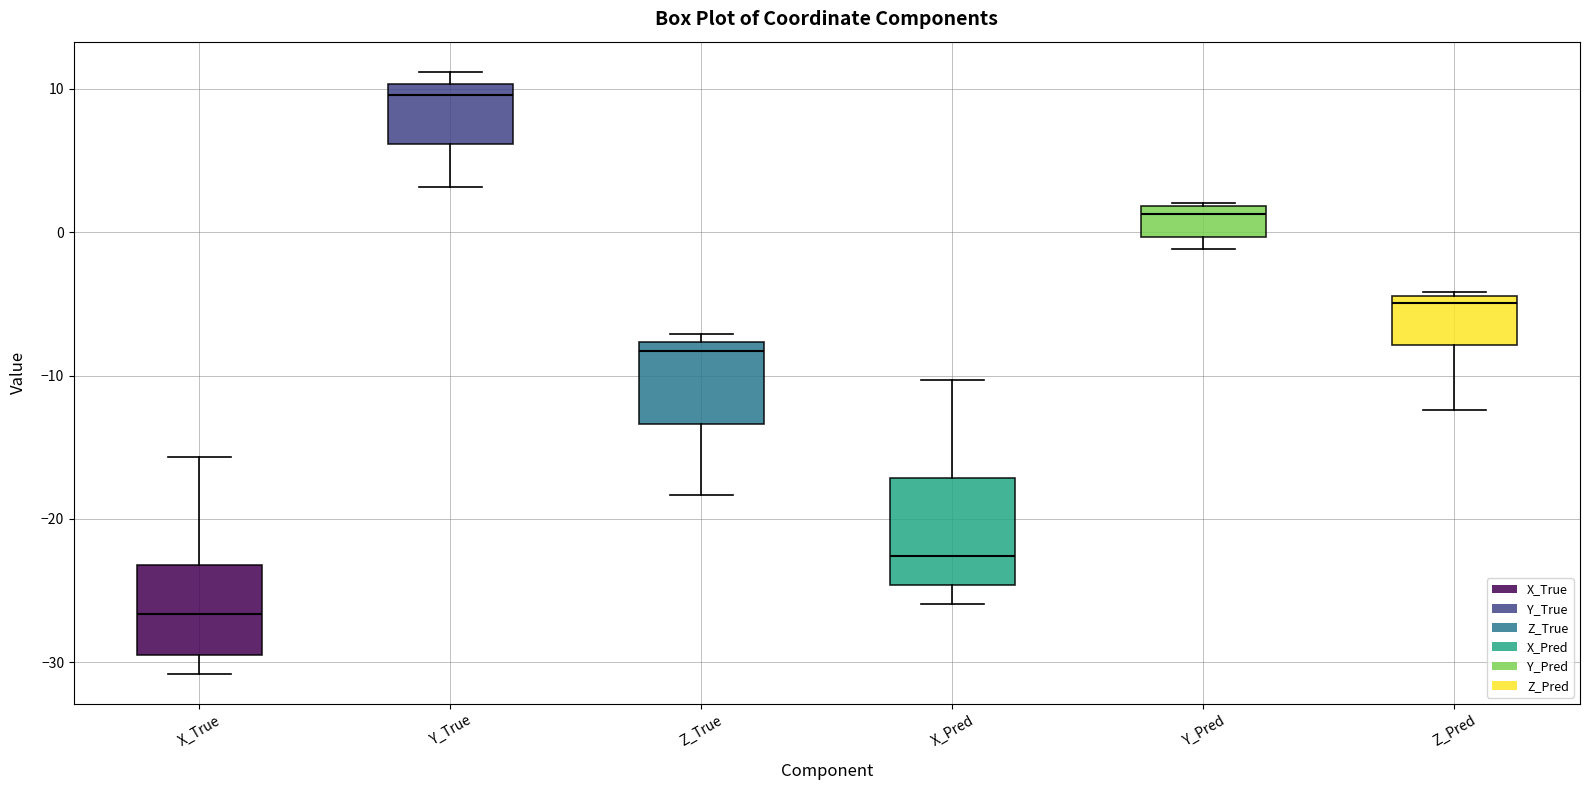

Reading left to right, transcribe this box plot: for each box, give where its median line is, the range the box spans, and where its two whiskers end, as read against the y-axis. The values are not printed on the chart, so give them approximately, as read against the axis.

X_True: median -27, box -30 to -23, whiskers -31 to -16
Y_True: median 10 (just below the box's upper edge), box 6 to 10, whiskers 3 to 11
Z_True: median -8 (just below the box's upper edge), box -13 to -8, whiskers -18 to -7
X_Pred: median -23, box -25 to -17, whiskers -26 to -10
Y_Pred: median 1, box 0 to 2, whiskers -1 to 2
Z_Pred: median -5, box -8 to -4, whiskers -12 to -4 (just above the box's upper edge)